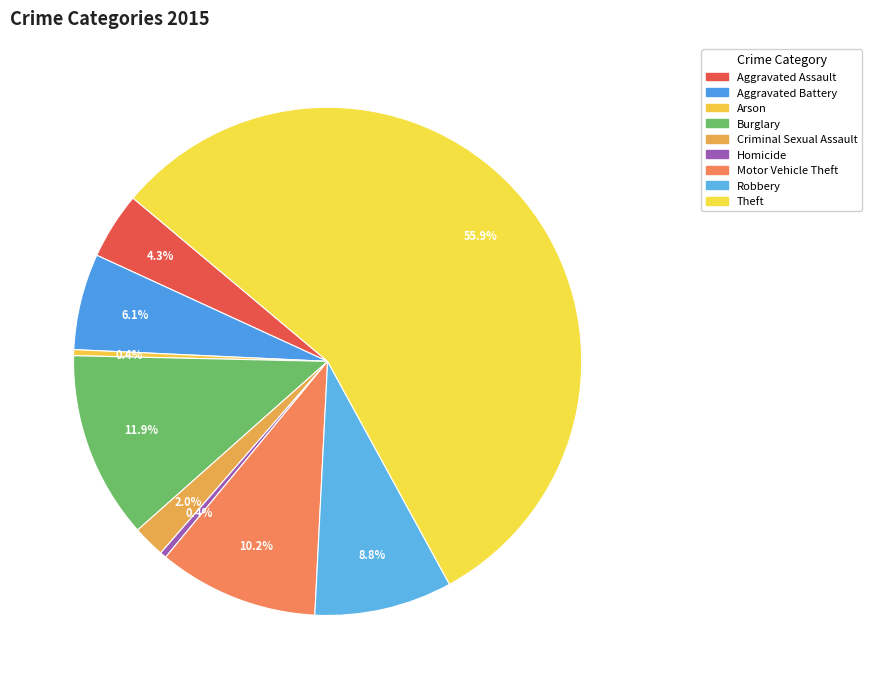

How many segments does this pie chart have?

9